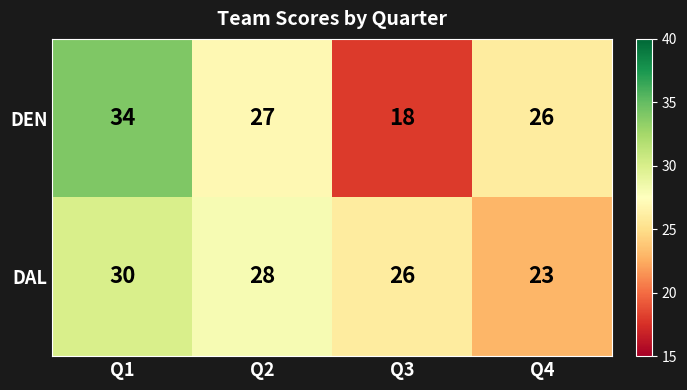

What is the difference between the maximum and minimum values in the DAL series?

7